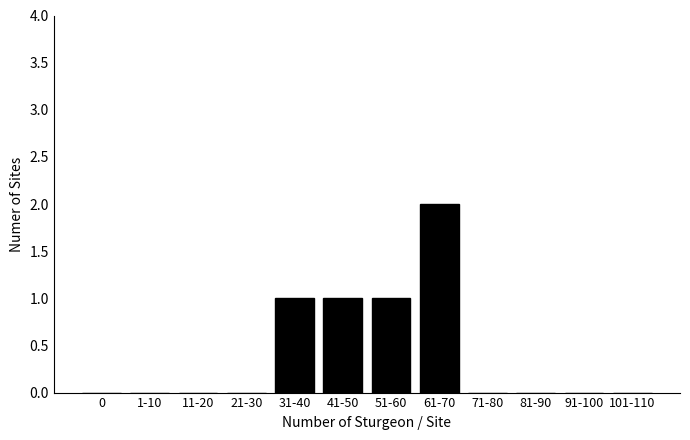

Reading left to right, list all the values displayed in this chart.

0=0	1-10=0	11-20=0	21-30=0	31-40=1	41-50=1	51-60=1	61-70=2	71-80=0	81-90=0	91-100=0	101-110=0